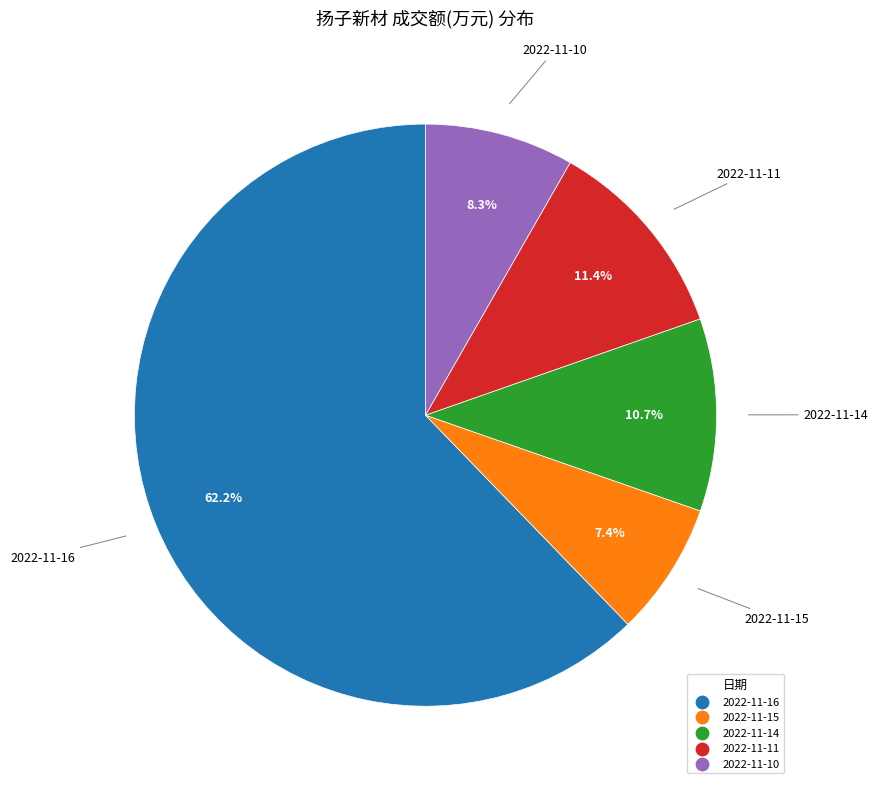

Which has a higher value, 2022-11-16 or 2022-11-10?

2022-11-16